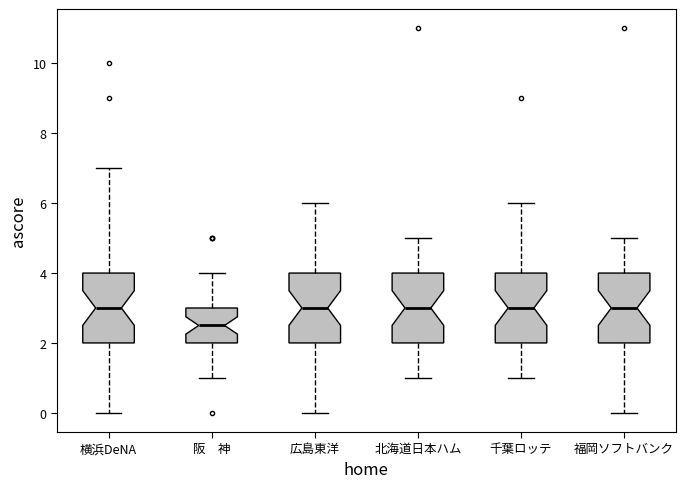

Where is the lower edge of the box for 千葉ロッテ on the y-axis? The values are not printed on the chart, so give them approximately, as read against the axis.

2.0